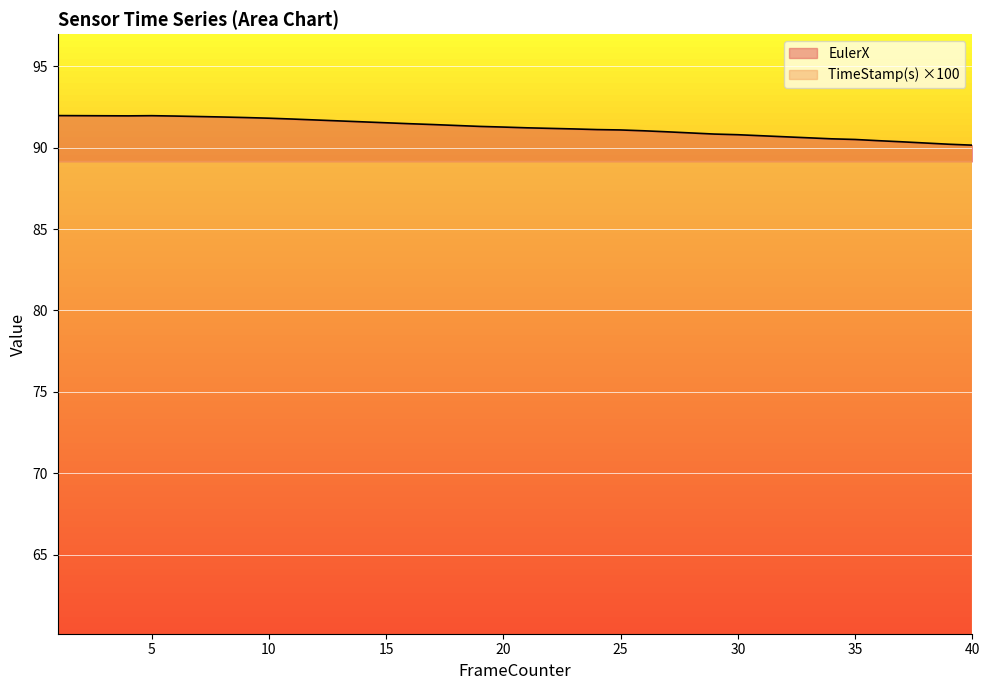

What is the value of the EulerX point at the 5th from the left?

92.0